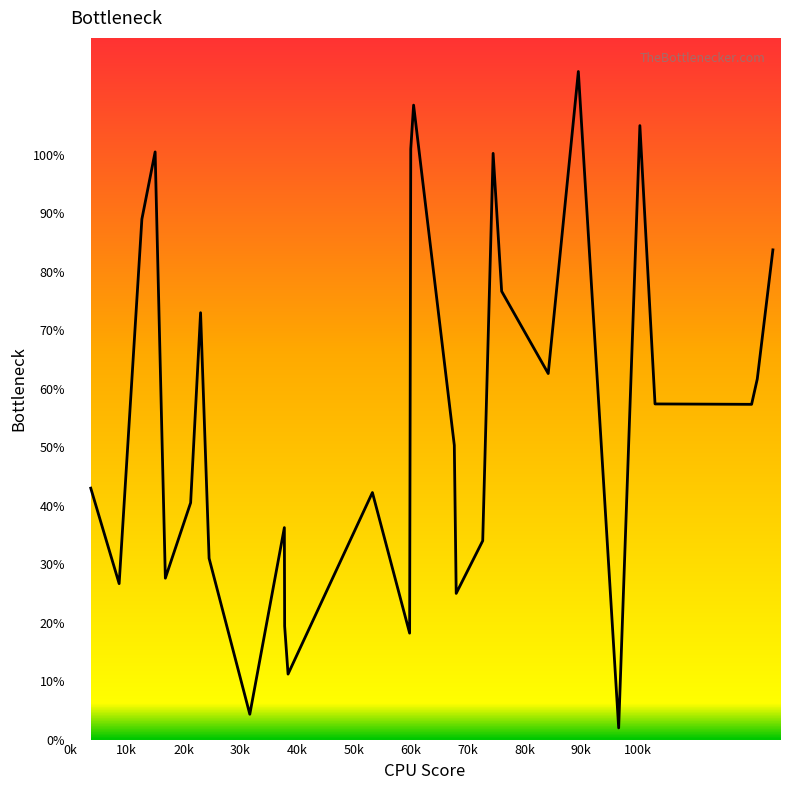

What is the difference between the second highest and second lowest values?

104.2